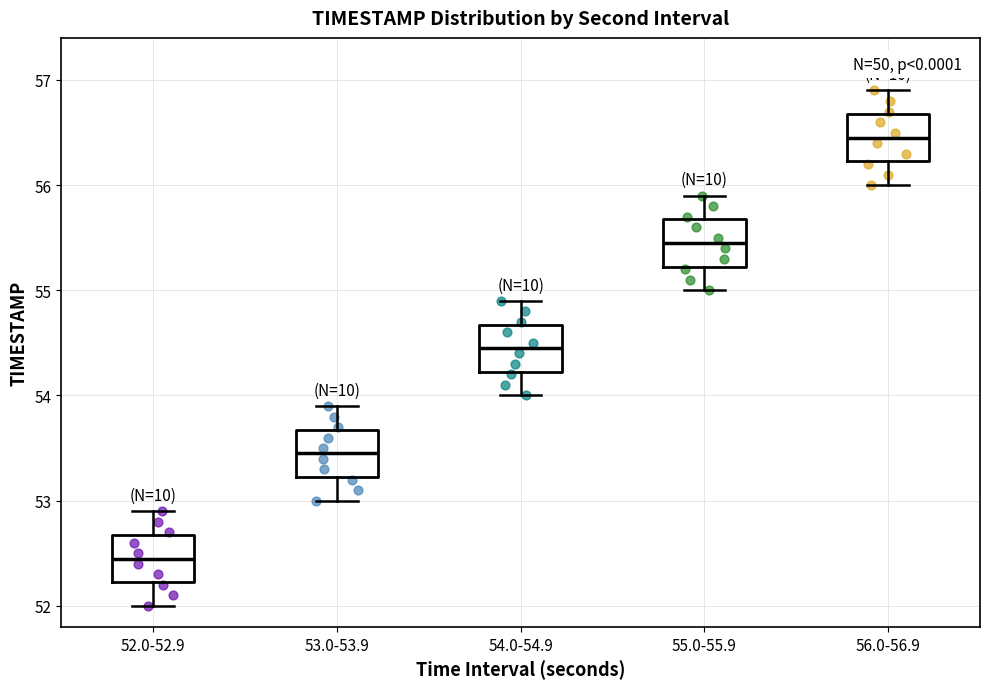

Where is the lower edge of the box for 52.0-52.9 on the y-axis? The values are not printed on the chart, so give them approximately, as read against the axis.

52.2